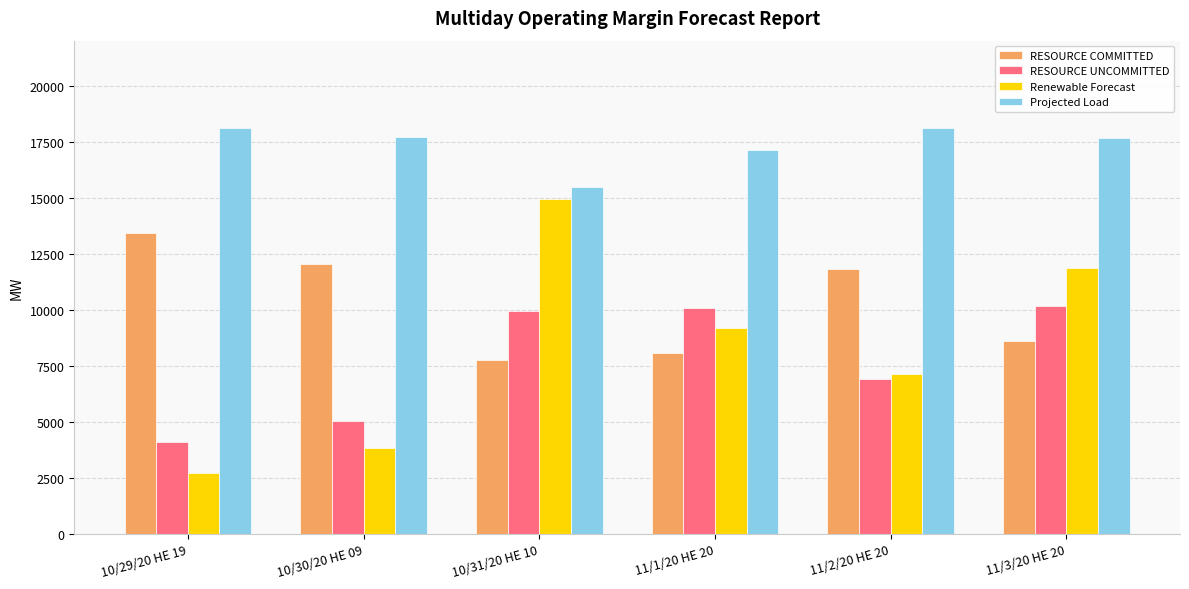

What value does the RESOURCE UNCOMMITTED series have at 11/3/20 HE 20?

10167.0